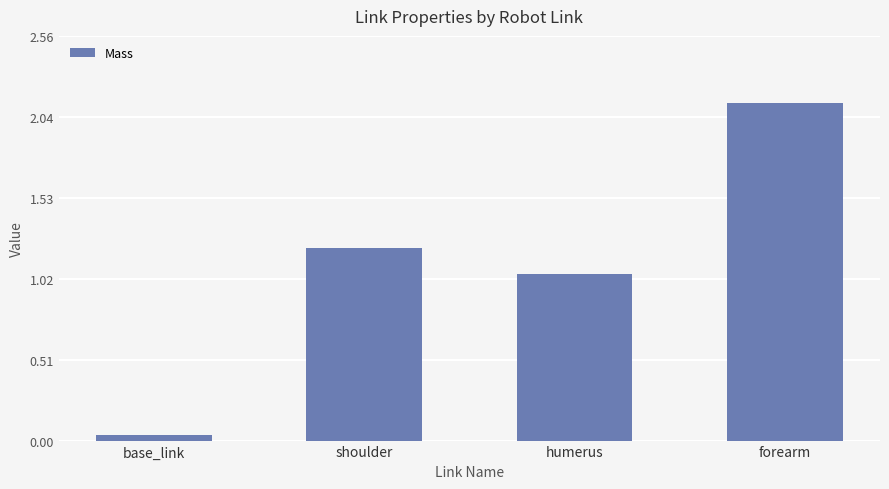

At which category does the chart reach its minimum across all series?

base_link